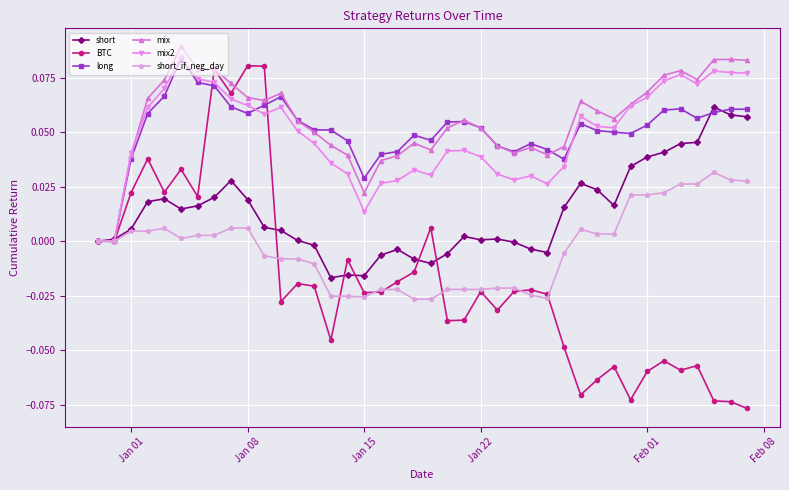

Which series has the largest range (max minus min)?

BTC